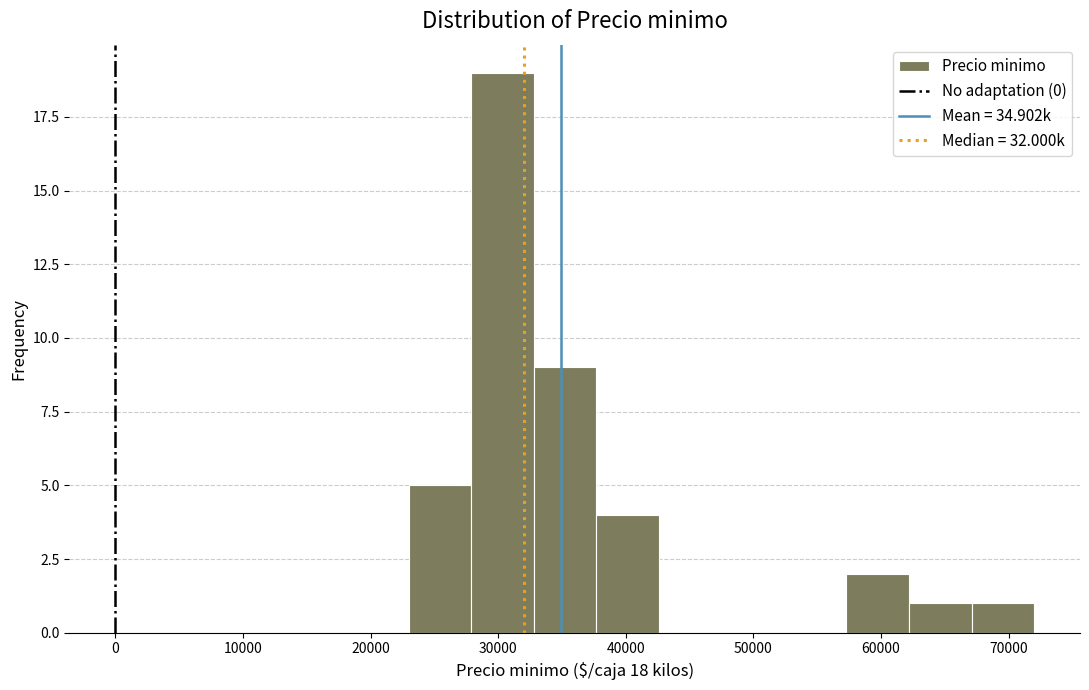

What is the height of the bar covering 32800 to 37700 on the x-axis? Neither the bar edges nor the heights are printed on the chart, so give them approximately, as read against the axes.

9